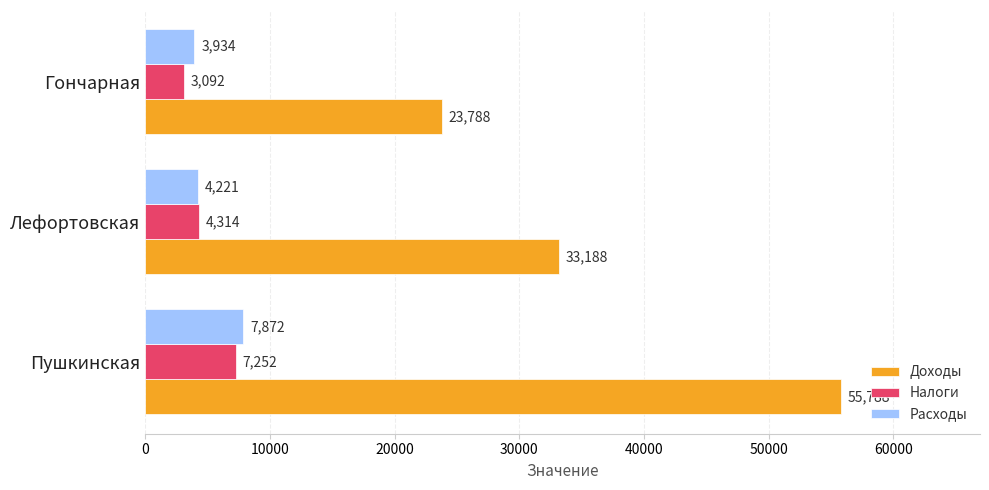

What is the difference between the second highest and minimum values in the Налоги series?

1222.0